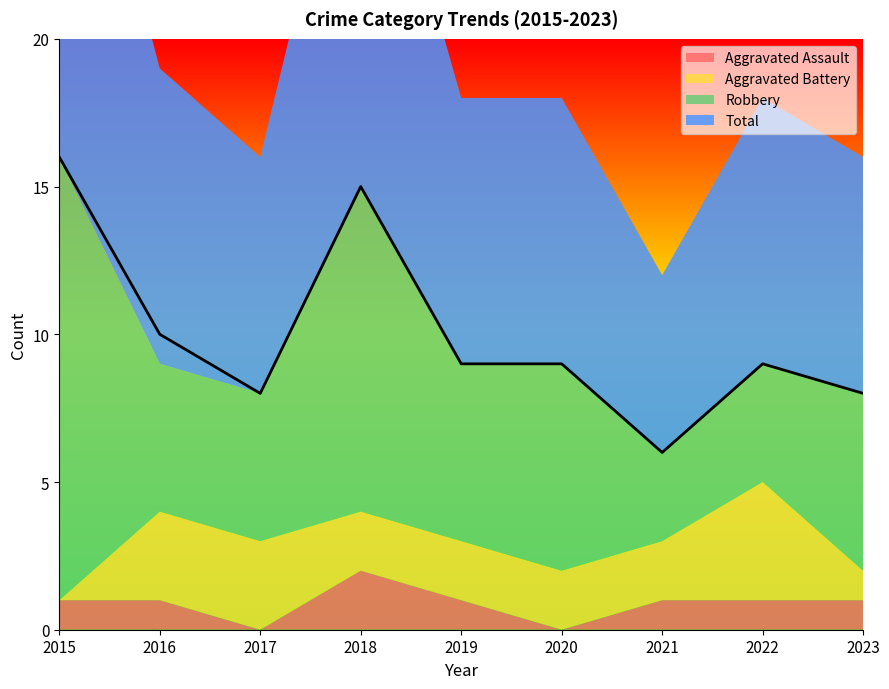

Rank the series at 2019 from lowest to highest value.

Aggravated Assault, Aggravated Battery, Robbery, Total